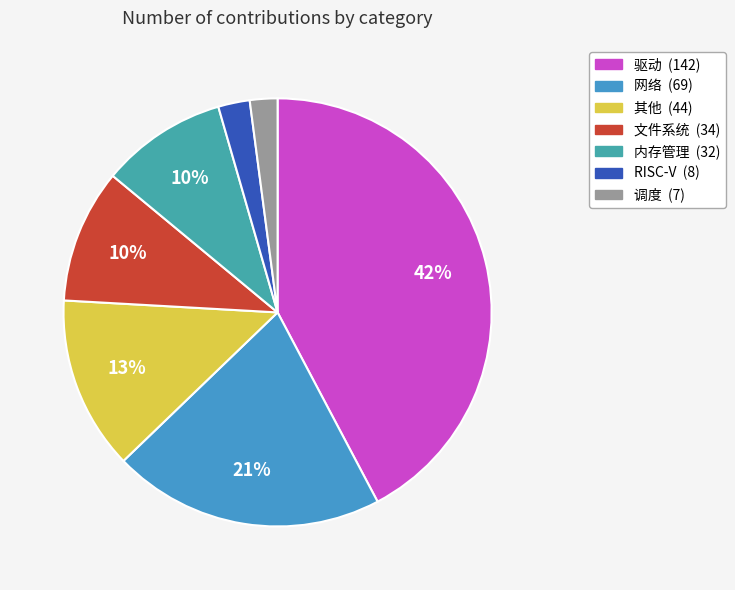

What percentage is the 其他 slice, to the nearest percent?

13%